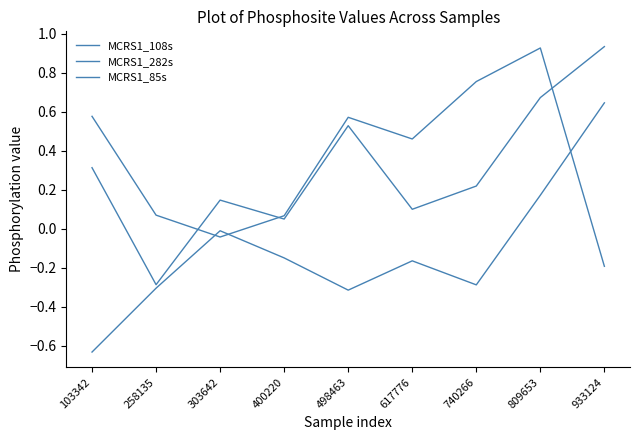

What is the difference between the maximum and second lowest values in the MCRS1_108s series?

1.0